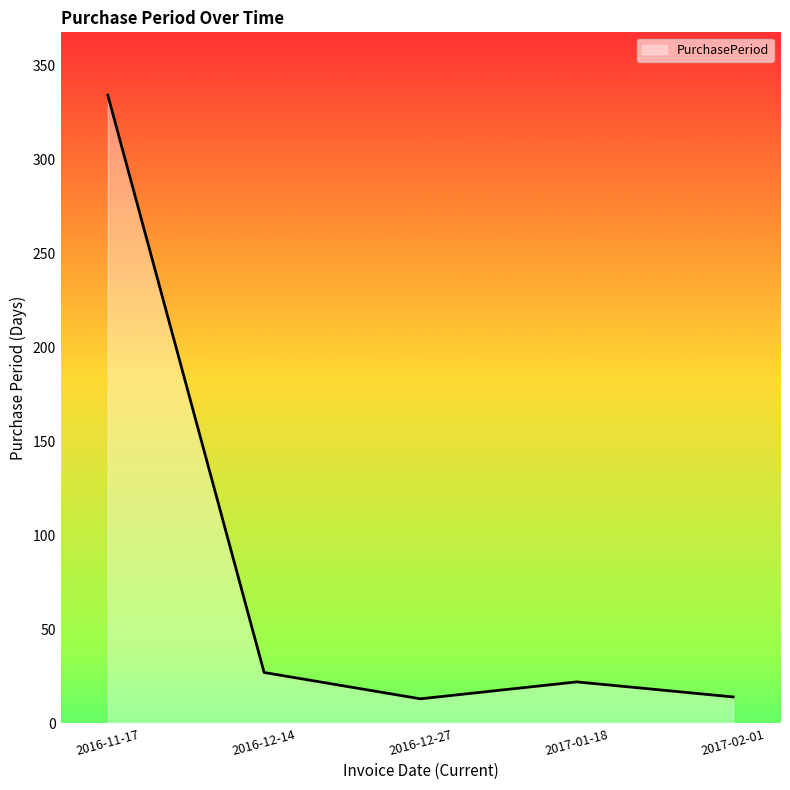

What is the greatest value displayed?

334